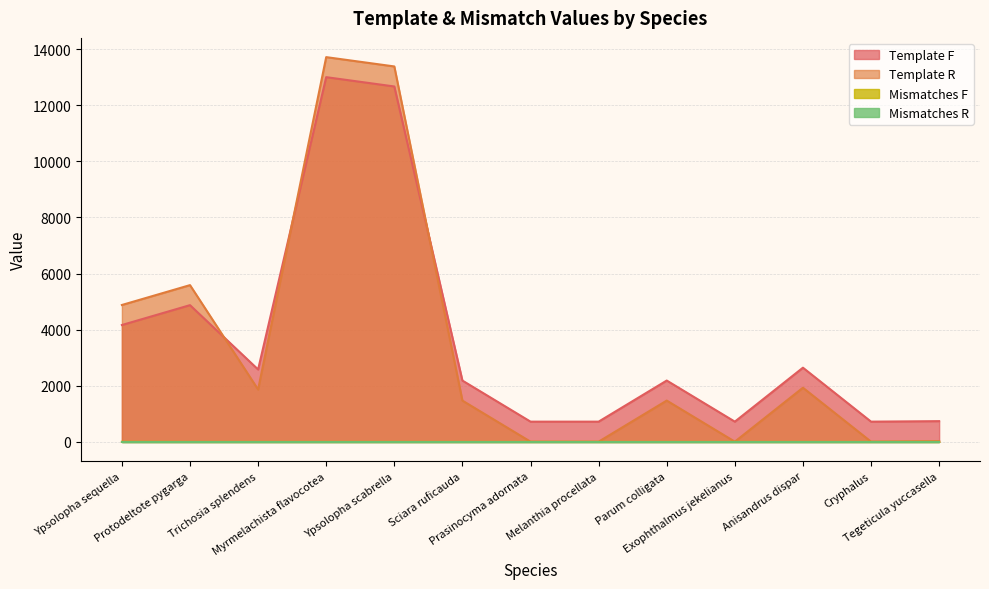

Which category has the highest value in the Template R series?

Myrmelachista flavocotea